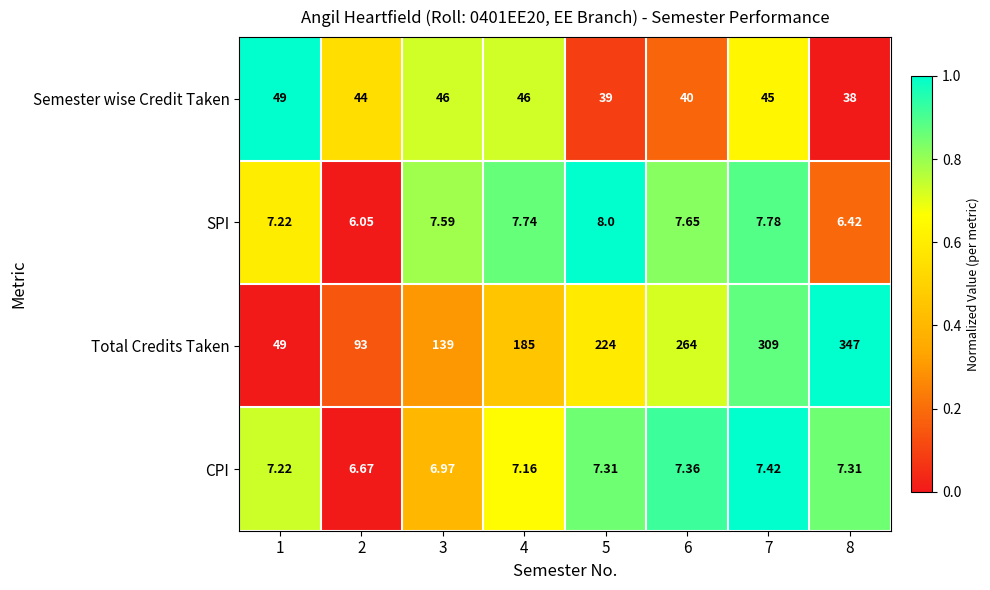

How many distinct data groups are displayed?

4